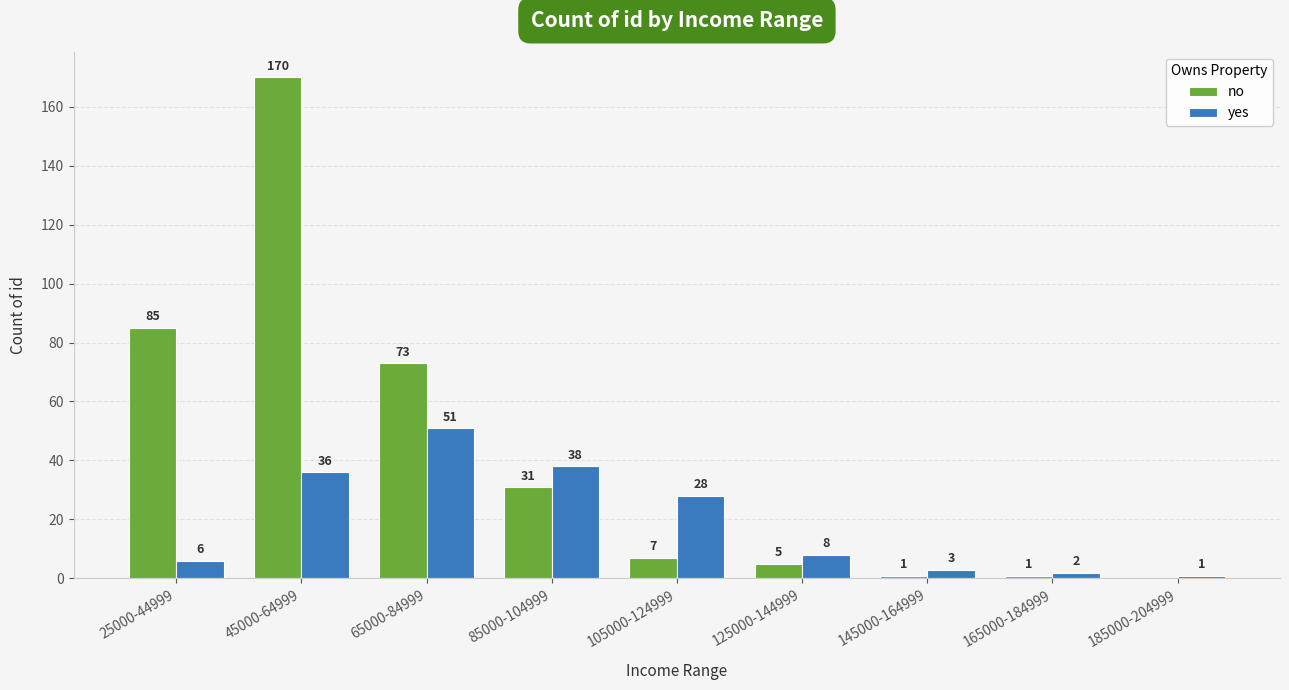

The yes series shows 14 at 125000-144999. True or false?

False